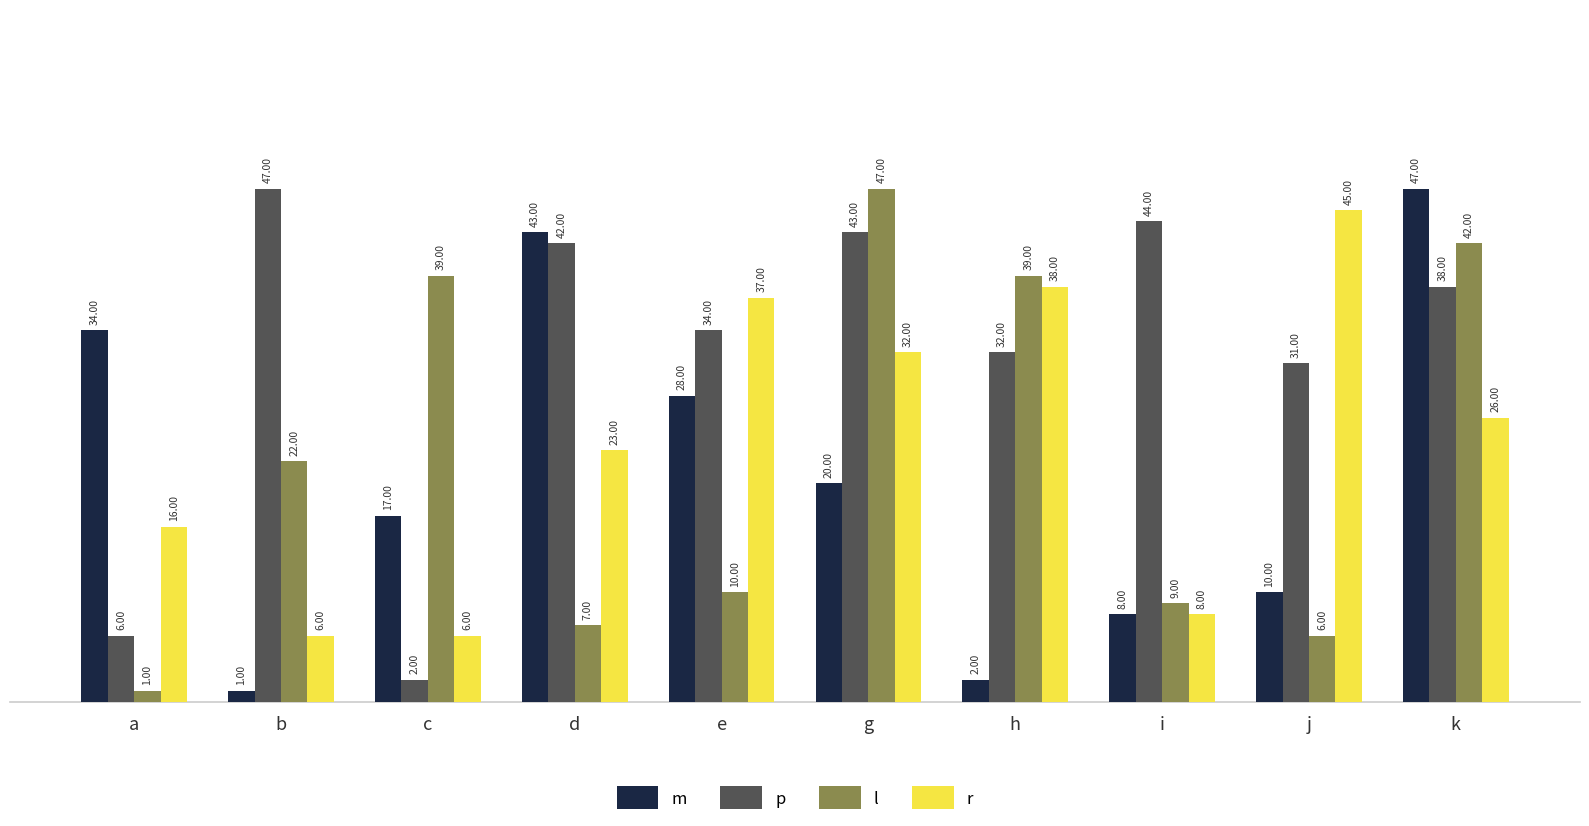

True or false: p has a value of 47 at j.

False